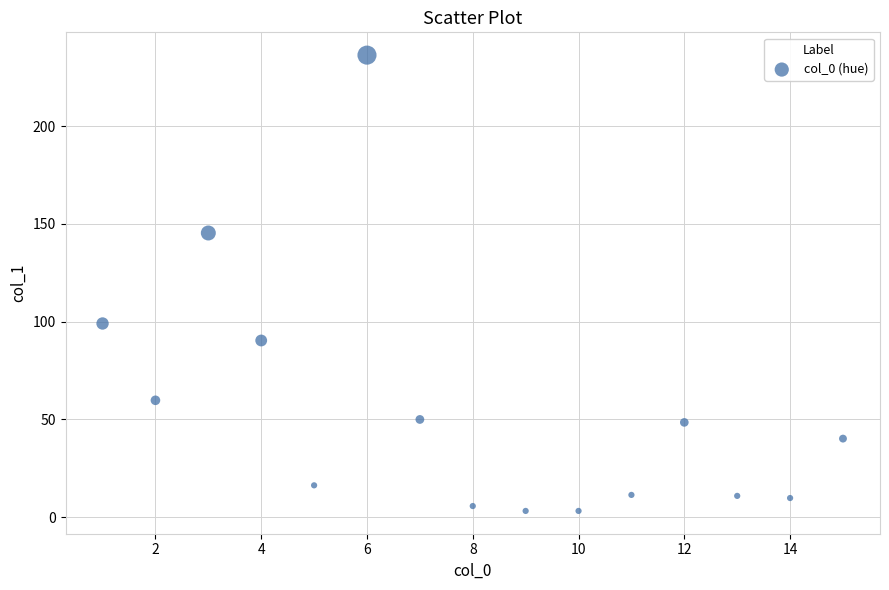

What is the range of X values (max minus min)?

14.0